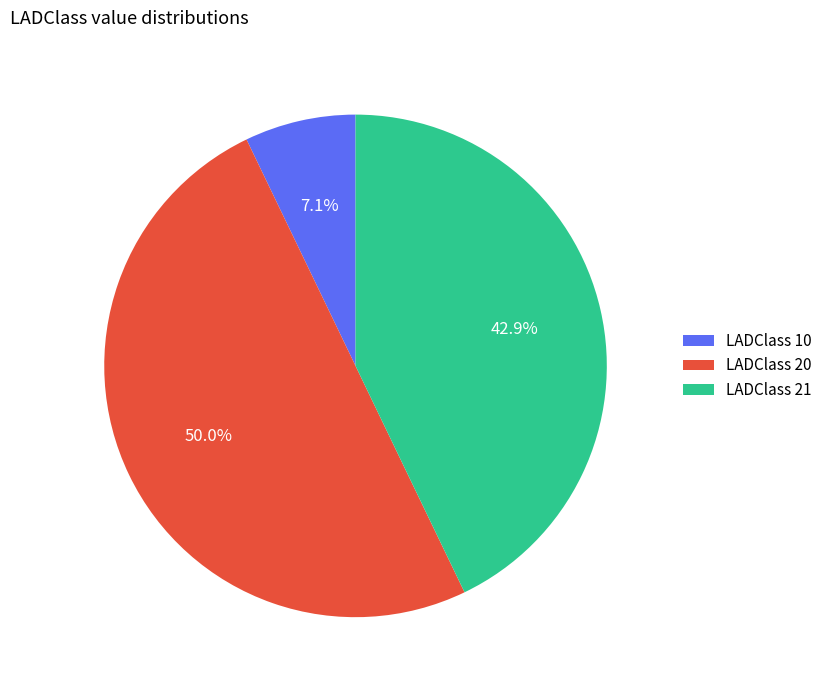

What is the largest slice in the pie chart?

LADClass 20